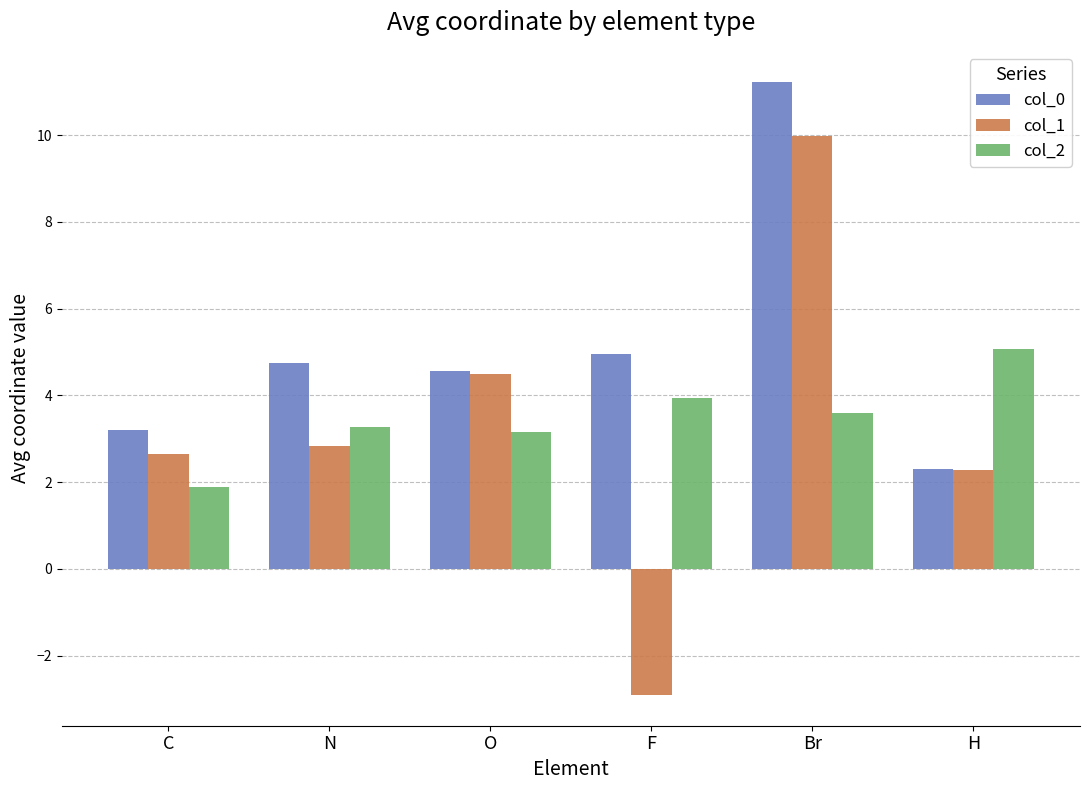

Reading left to right, extract all data points from this chart.

col_0: C=3.2	N=4.8	O=4.6	F=4.9	Br=11.2	H=2.3
col_1: C=2.6	N=2.8	O=4.5	F=-2.9	Br=10.0	H=2.3
col_2: C=1.9	N=3.3	O=3.1	F=3.9	Br=3.6	H=5.1